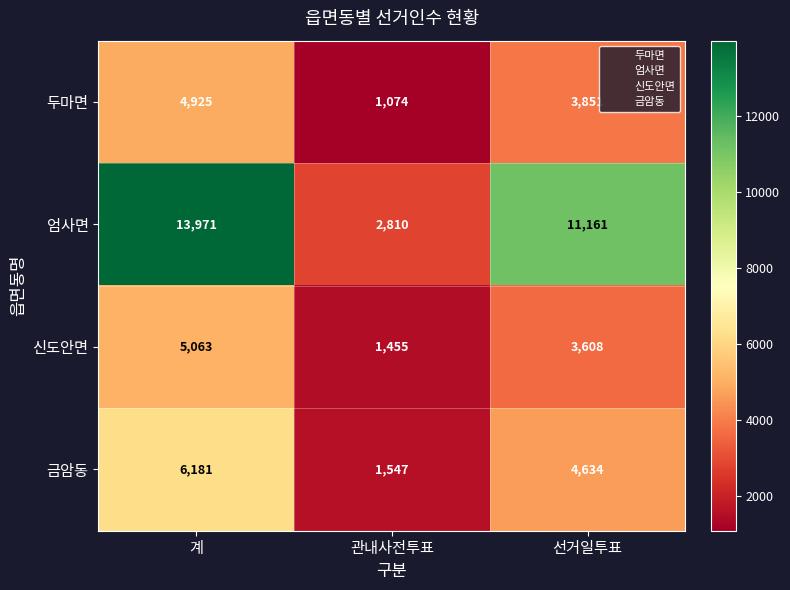

What is the total value across all series at 계?

30140